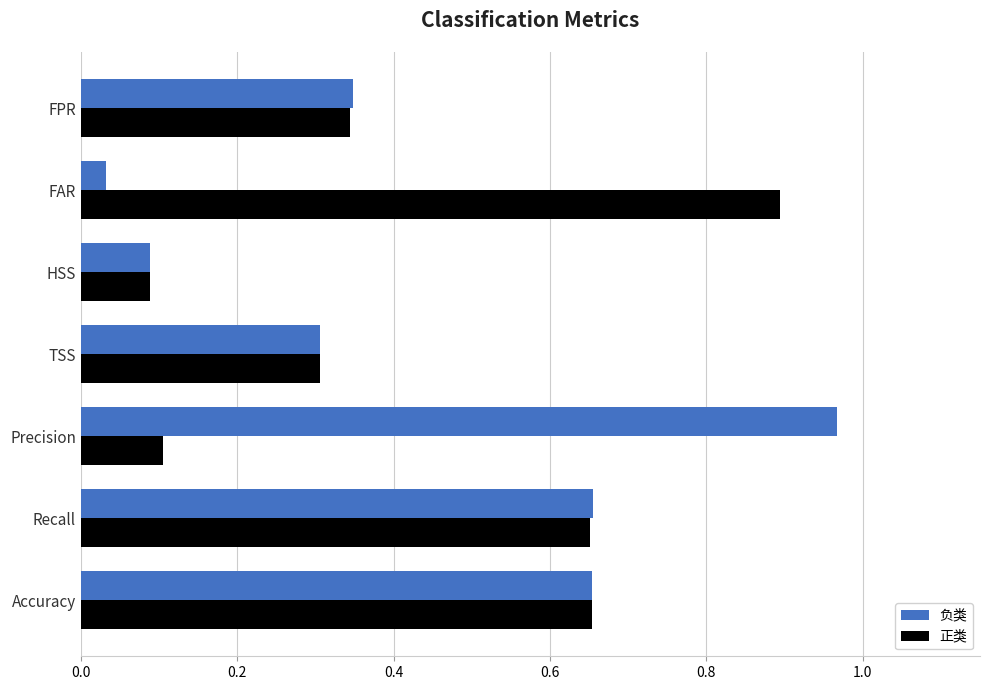

The value of 正类 at TSS is 0.2. True or false?

False